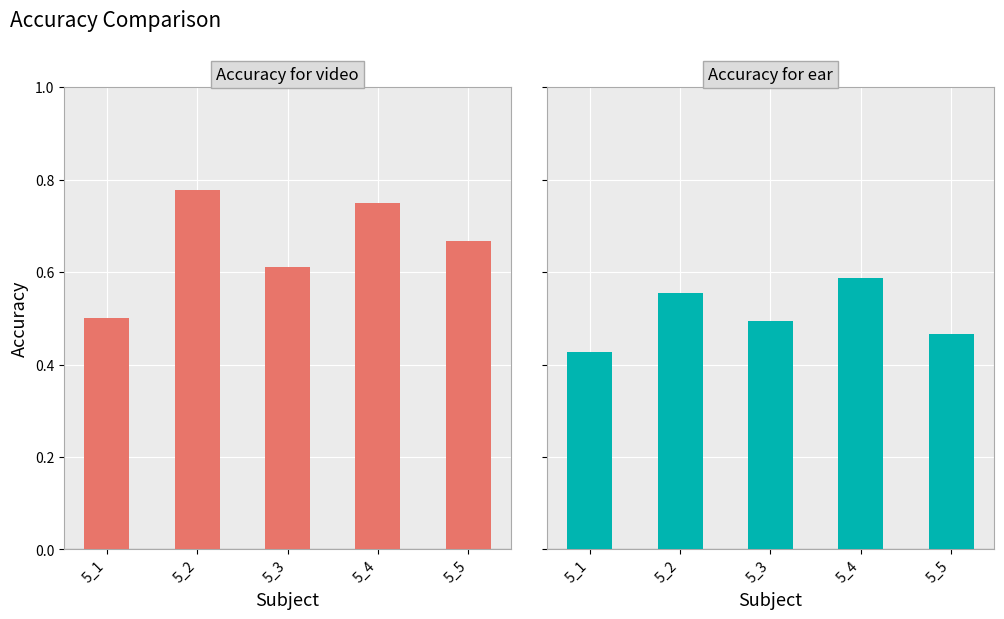

Read the Accuracy for ear value at 5_2.

0.6